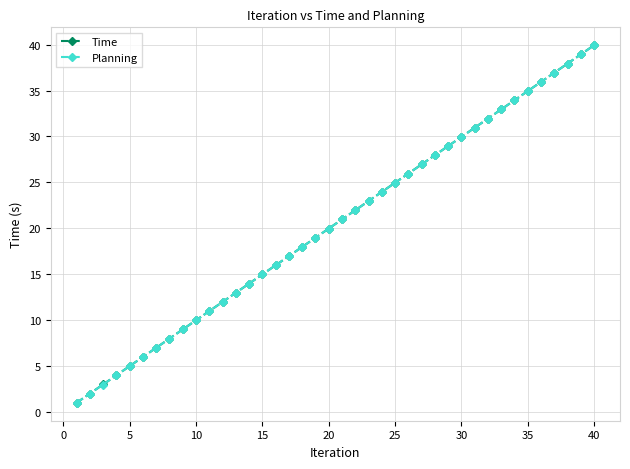

What is the minimum value shown in the chart?

0.9